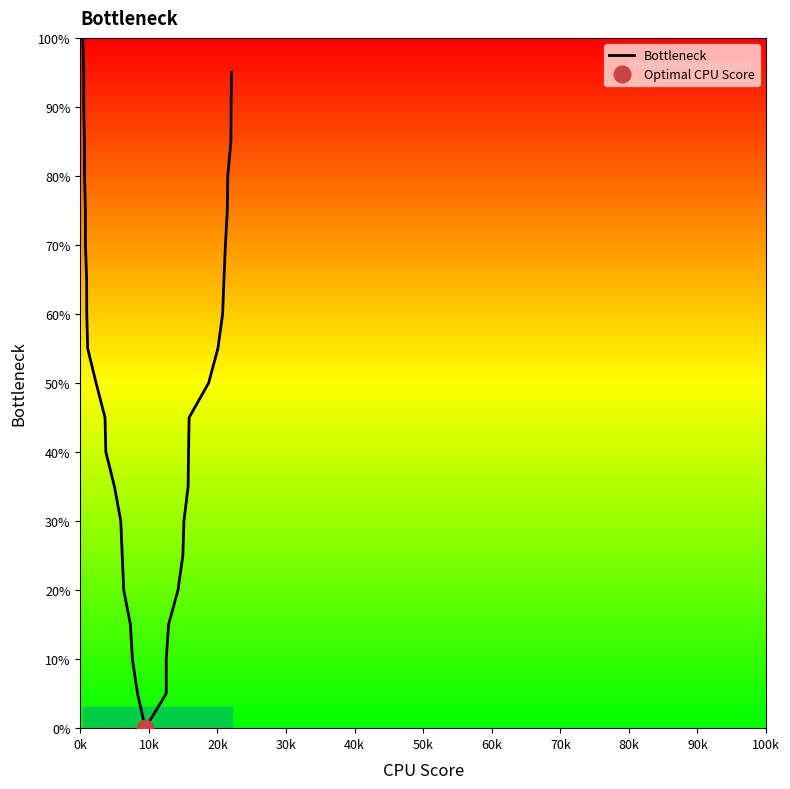

What is the highest value of the Bottleneck series?

100.0